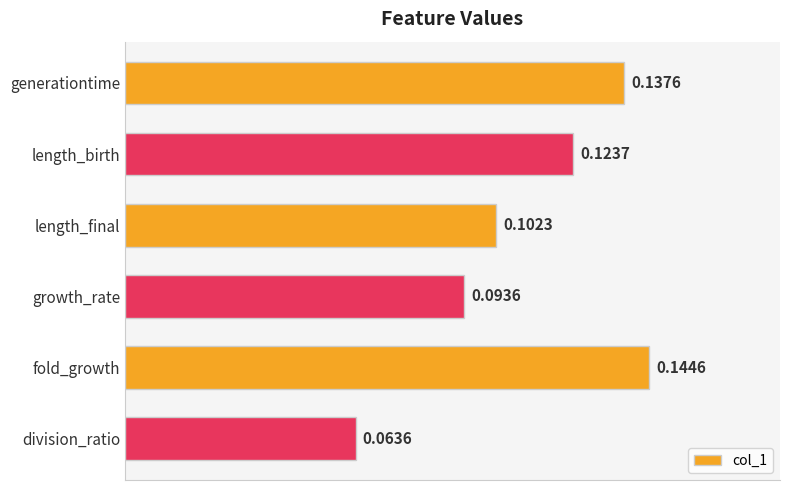

Rank the categories by value from lowest to highest.

division_ratio, growth_rate, length_final, length_birth, generationtime, fold_growth